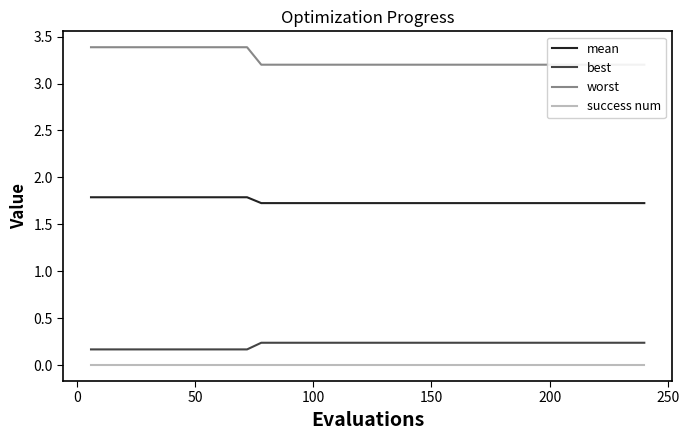

True or false: success num and mean cross at least once.

False